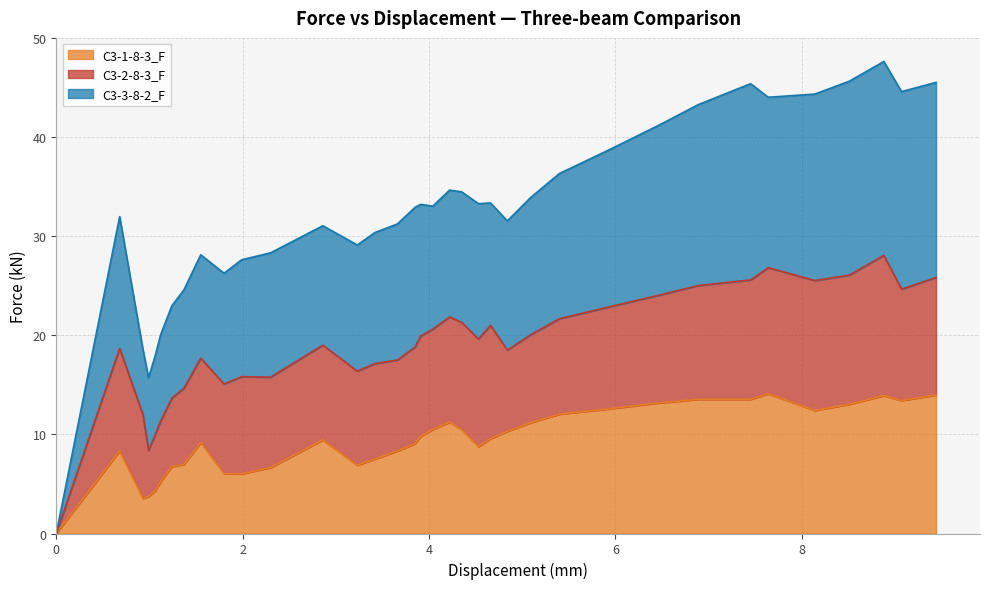

How many data points in C3-3-8-2_F are less than 33?

18